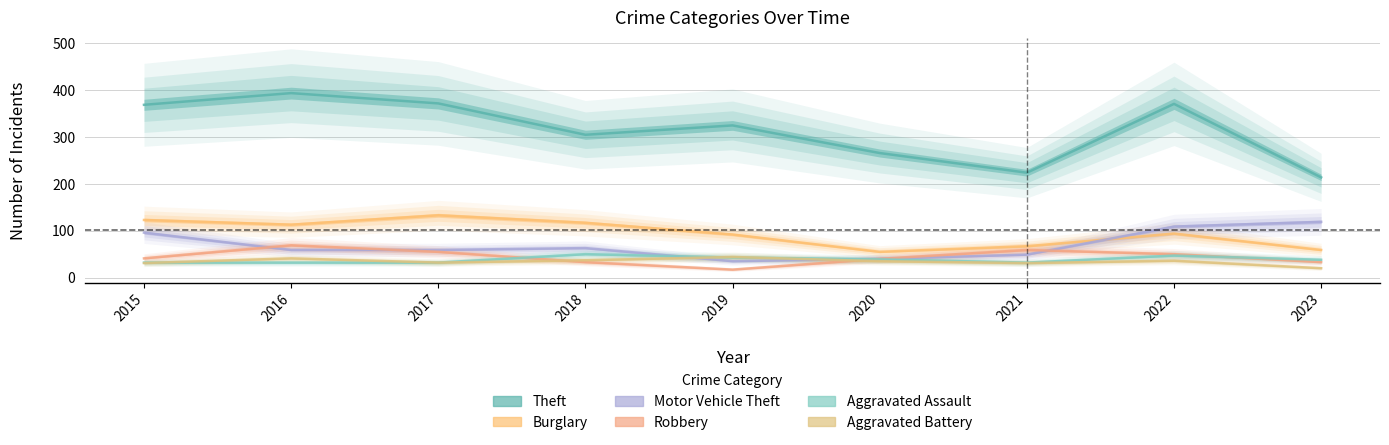

True or false: Aggravated Battery and Motor Vehicle Theft intersect in this chart.

True